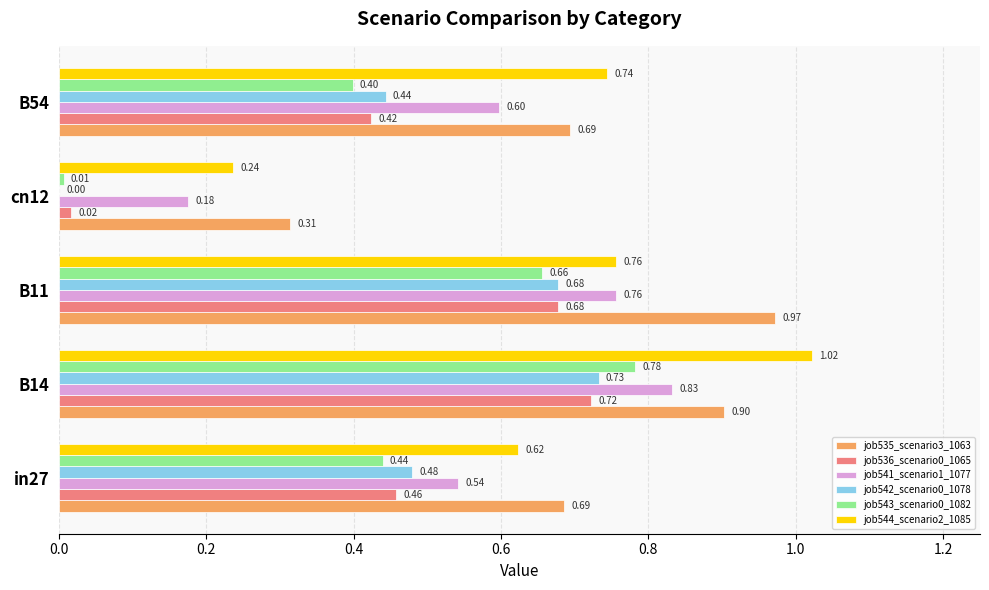

How many categories are shown in the chart?

5